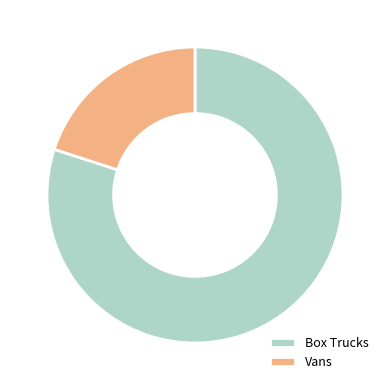

Which category has the smallest portion of the pie?

Vans